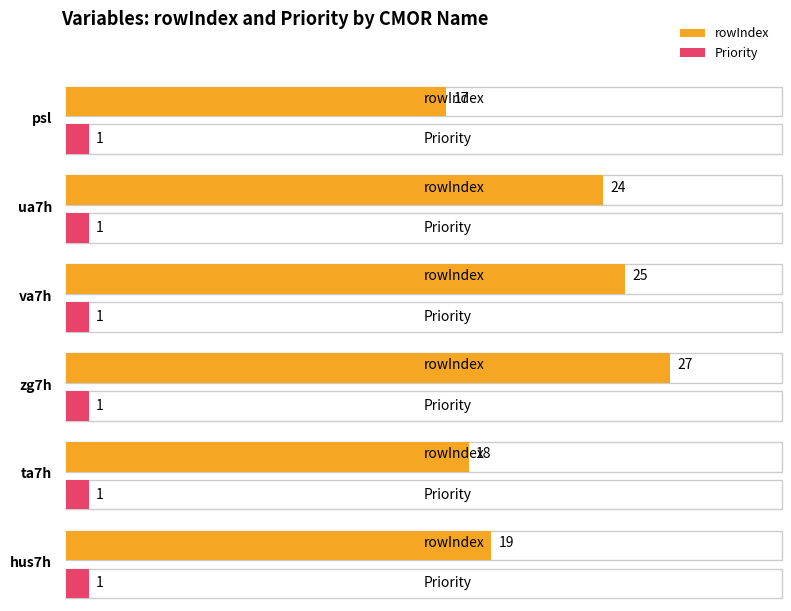

Reading left to right, list all the values displayed in this chart.

rowIndex: 17	24	25	27	18	19
Priority: 1	1	1	1	1	1